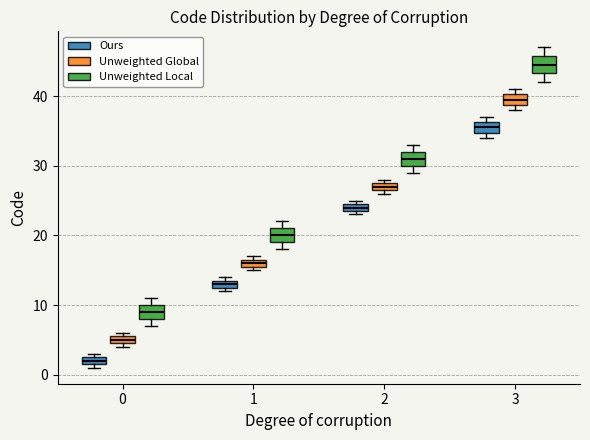

Where does the median line of the box for 1 (Unweighted Local) sit on the y-axis? The values are not printed on the chart, so give them approximately, as read against the axis.

20